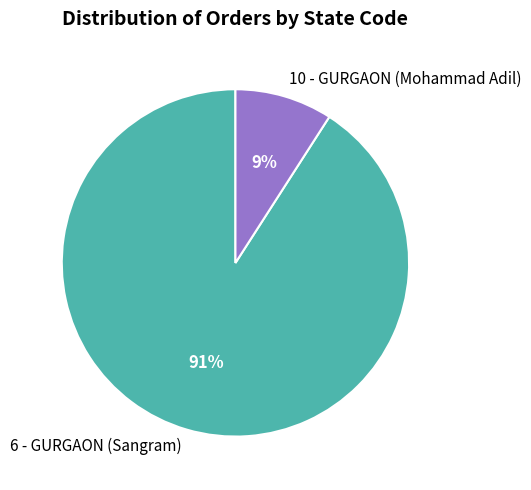

Which slice is the smallest?

10 - GURGAON (Mohammad Adil)